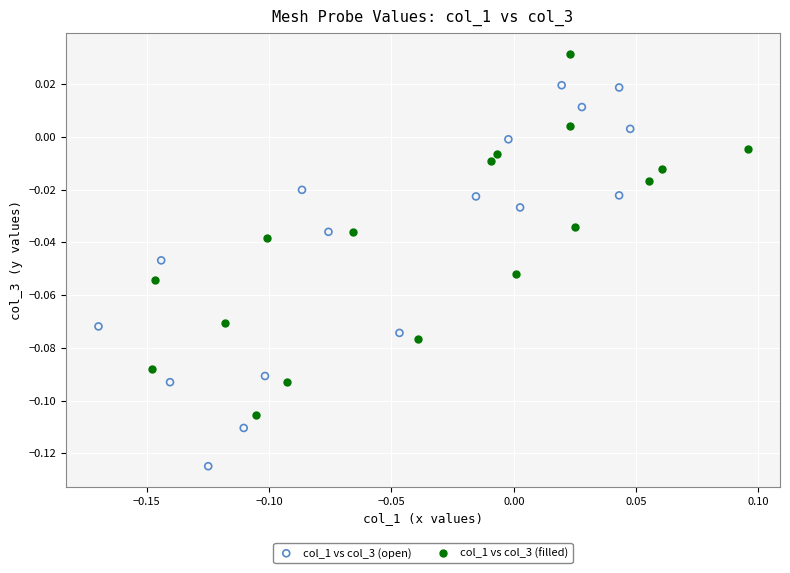

Which series contains the lowest Y value?

col_1 vs col_3 (open)